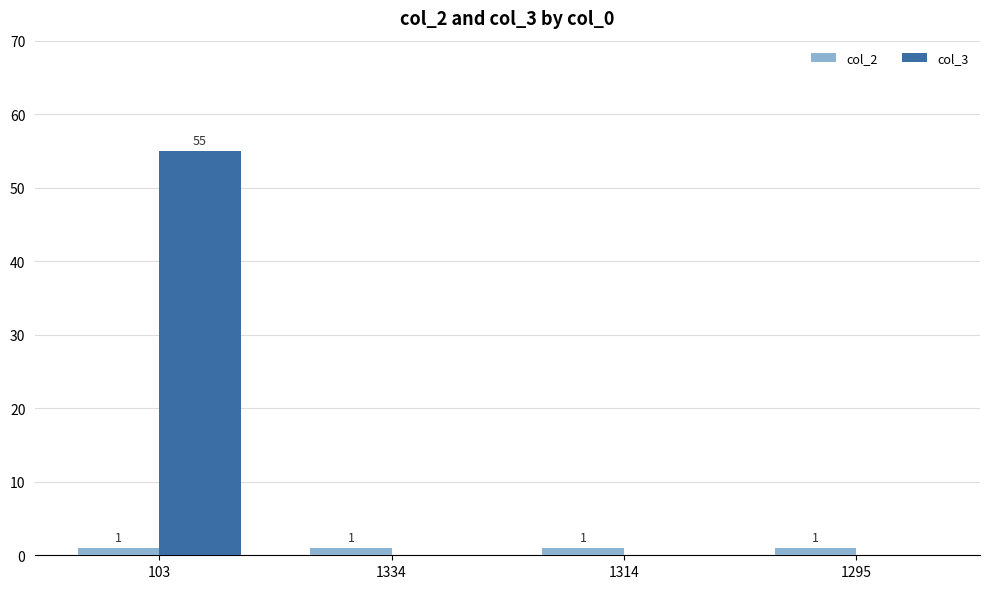

The value of col_3 at 1334 is 0. True or false?

True